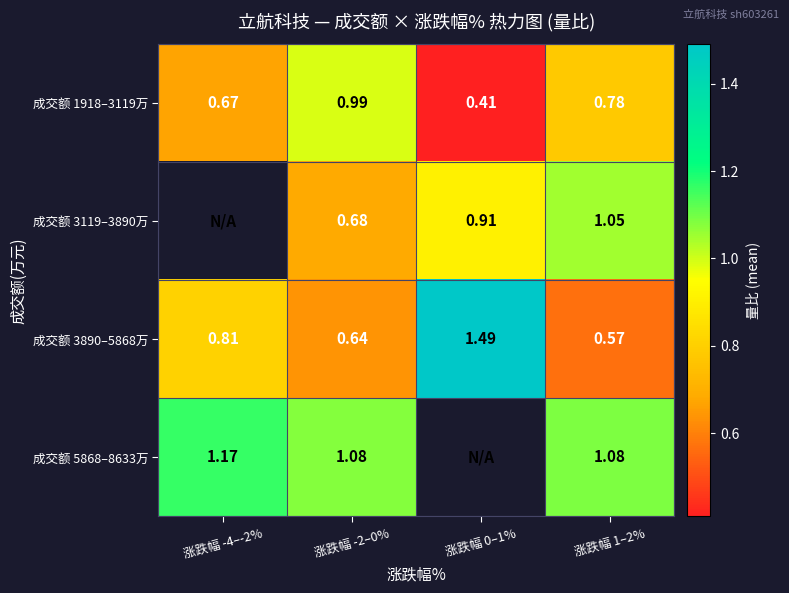

At which category does the chart reach its peak across all series?

涨跌幅 0–1%